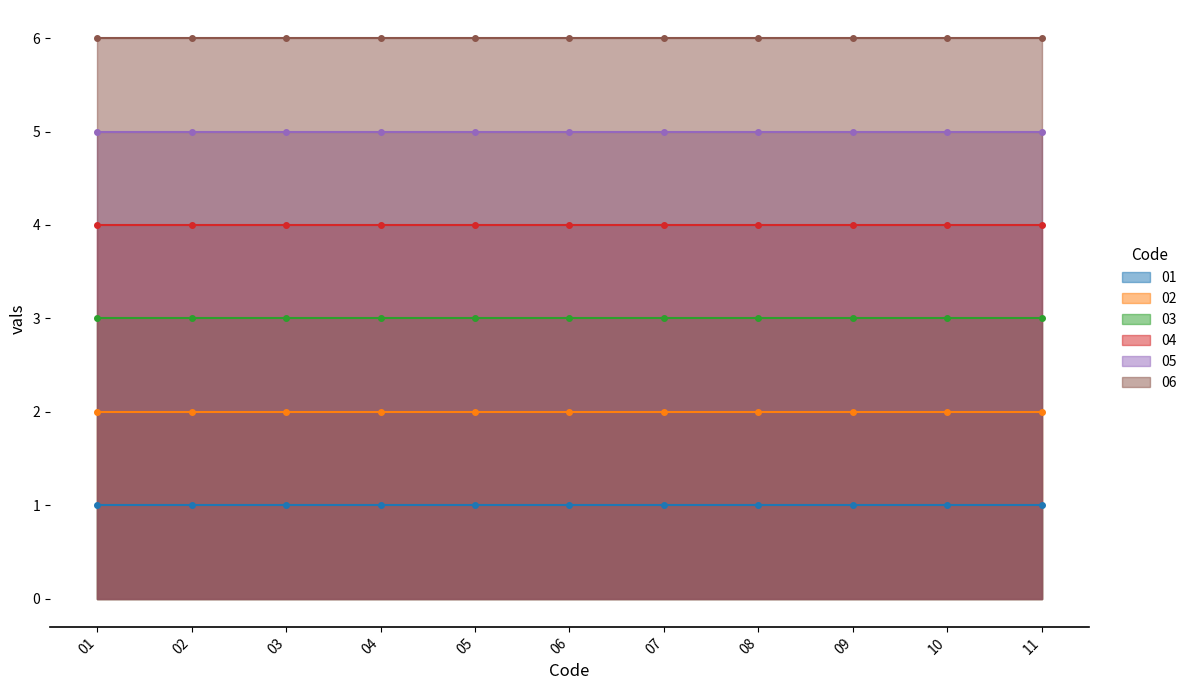

What is the lowest value of the 02 series?

2